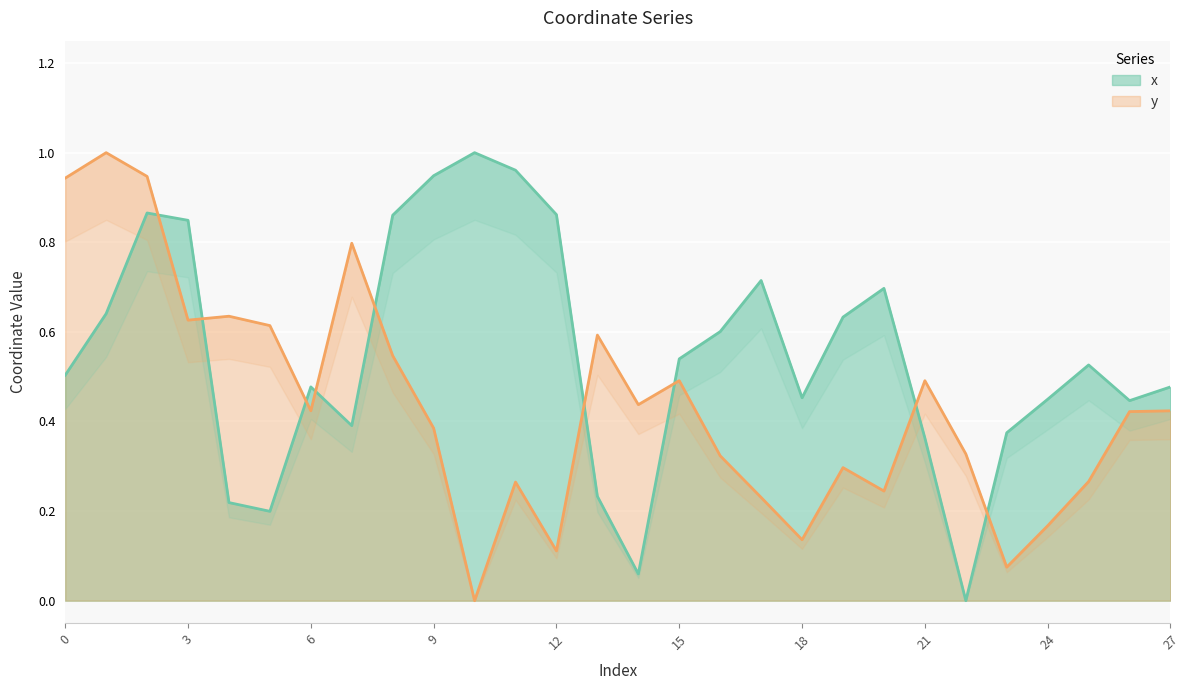

Which has a higher value, 26 or 9?

9